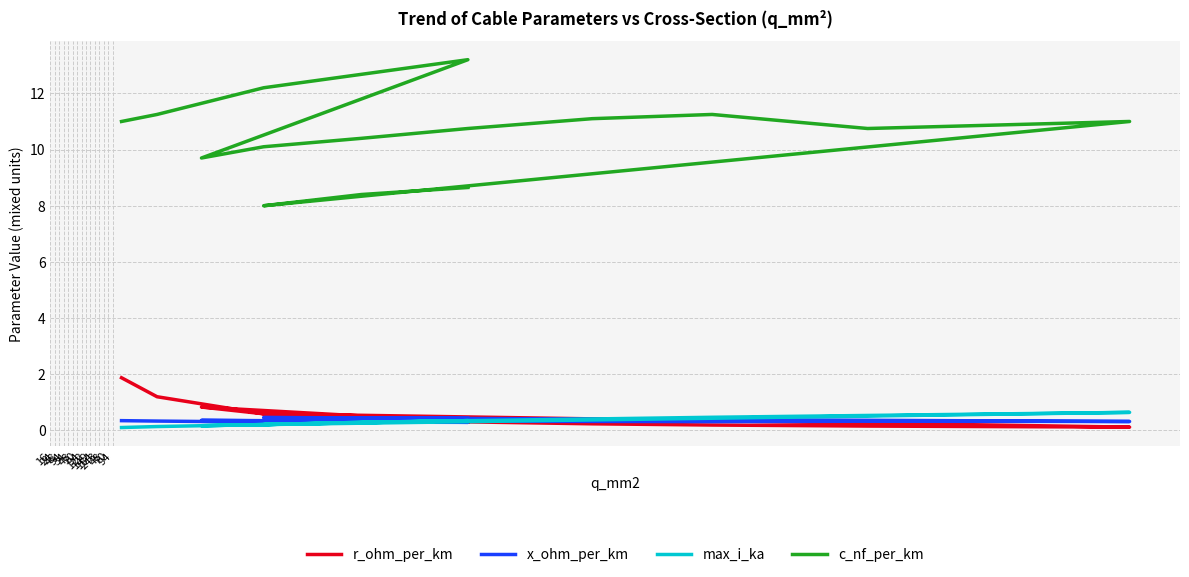

What is the label of the 12th point from the left?

243